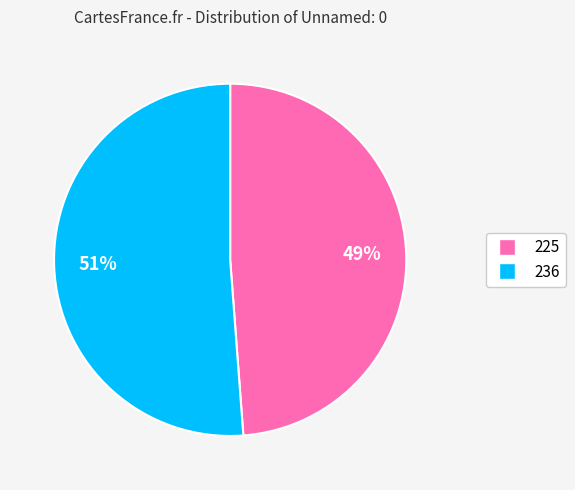

To the nearest percent, what is the difference between the largest and smallest slice percentages?

2%